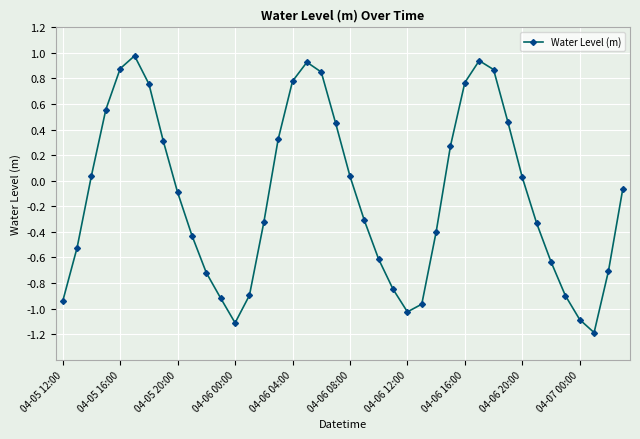

What is the value of the 13th point from the left?

-1.1